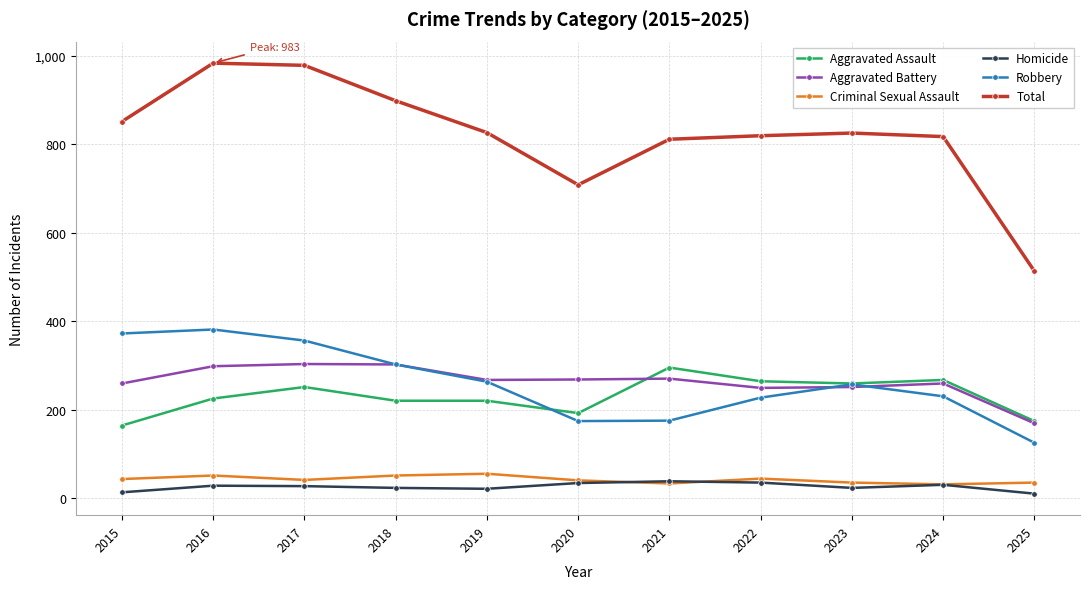

True or false: Aggravated Assault has more than 1 interior local peaks.

True